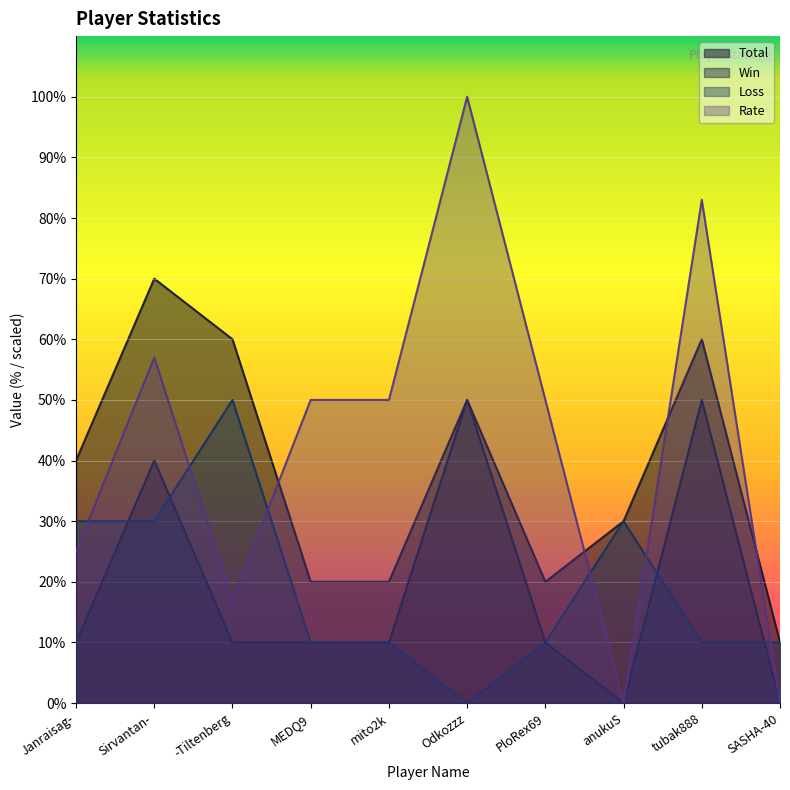

How many series are shown in this chart?

4